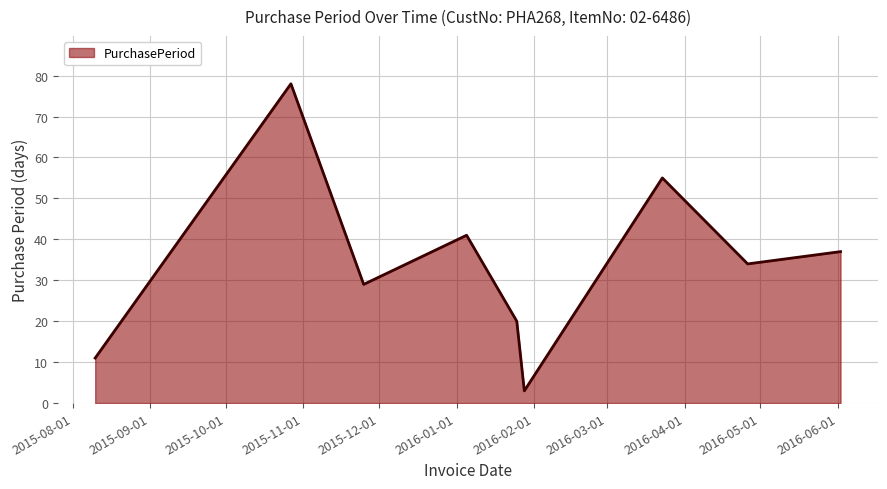

What is the maximum value shown in the chart?

78